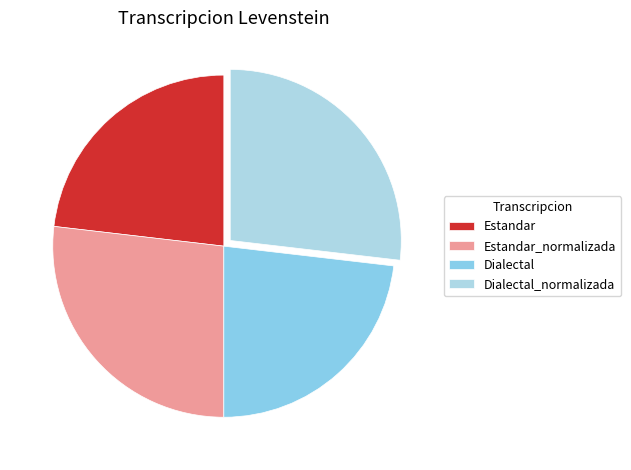

Rank the categories by value from highest to lowest.

Estandar_normalizada, Dialectal_normalizada, Estandar, Dialectal